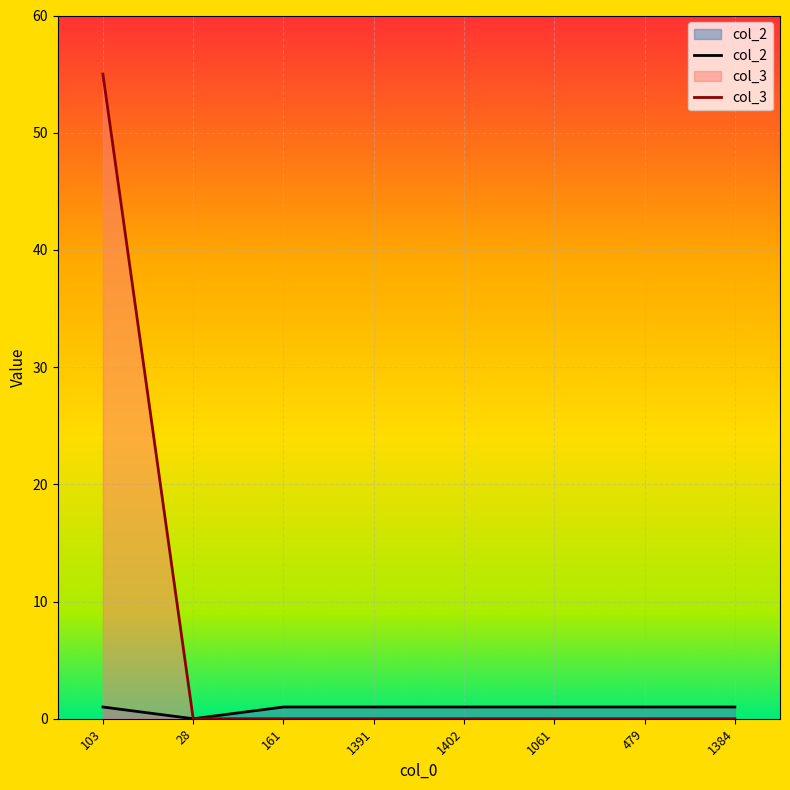

What is the label of the 6th point from the right?

161